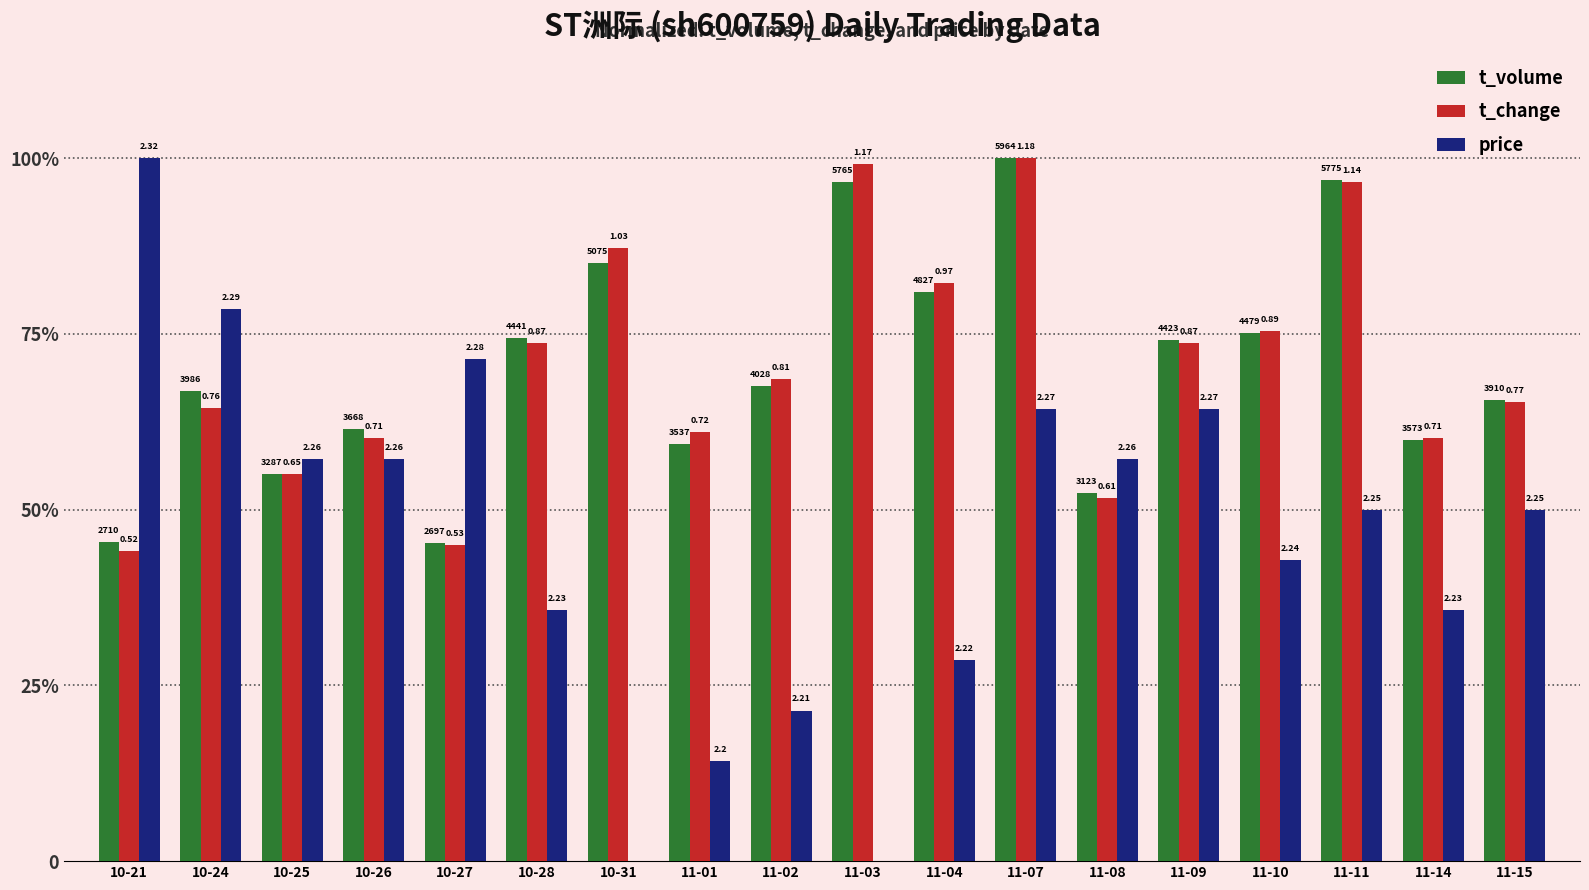

What are all the series names shown in the legend?

t_volume, t_change, price